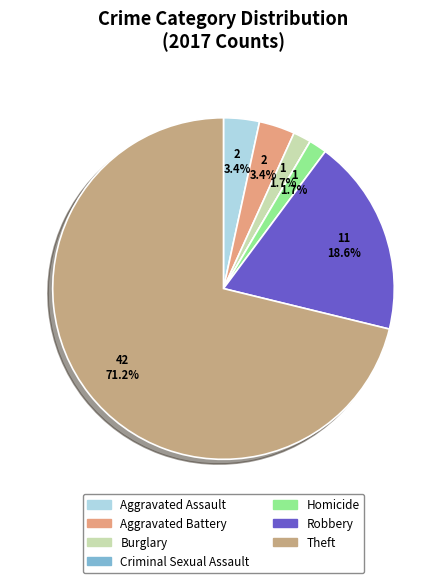

To the nearest percent, what portion does Homicide represent?

2%